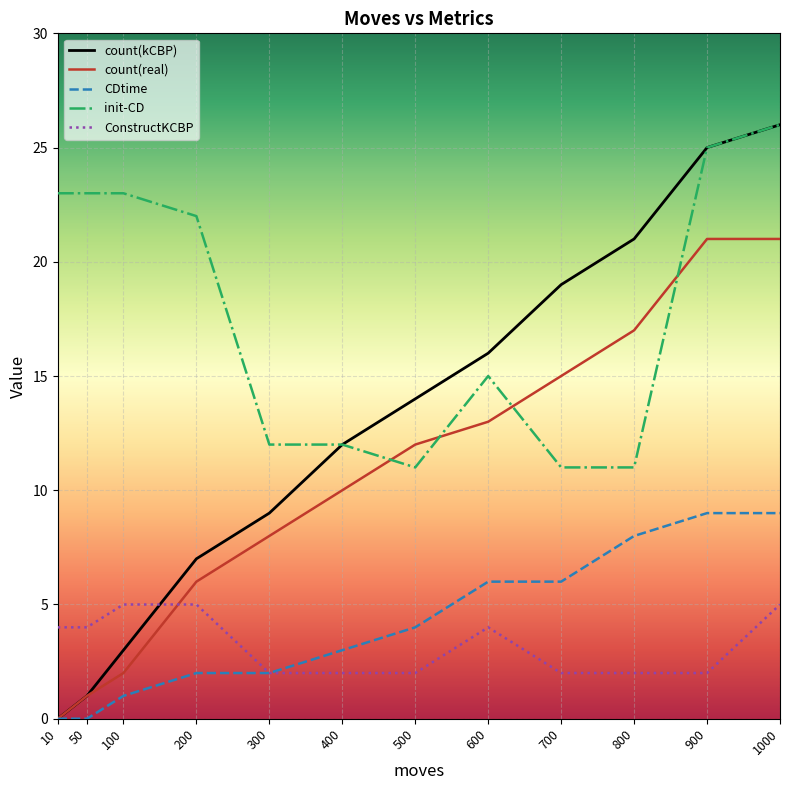

Is it true that ConstructKCBP equals 4 at 500?

False